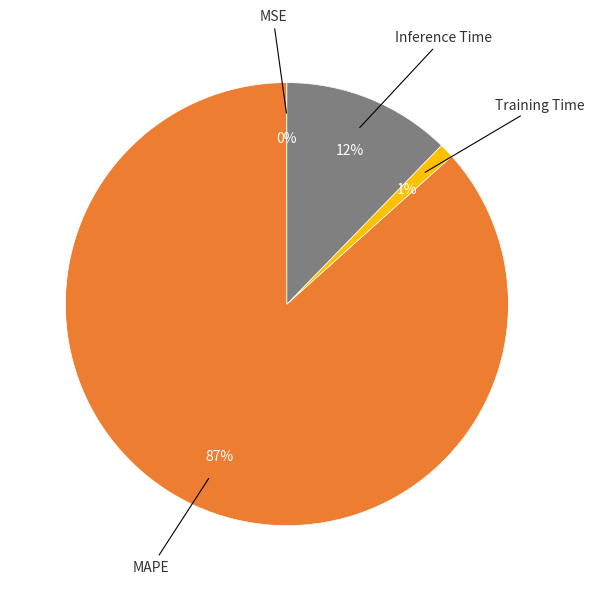

The Training Time slice represents 1% of the pie. True or false?

True